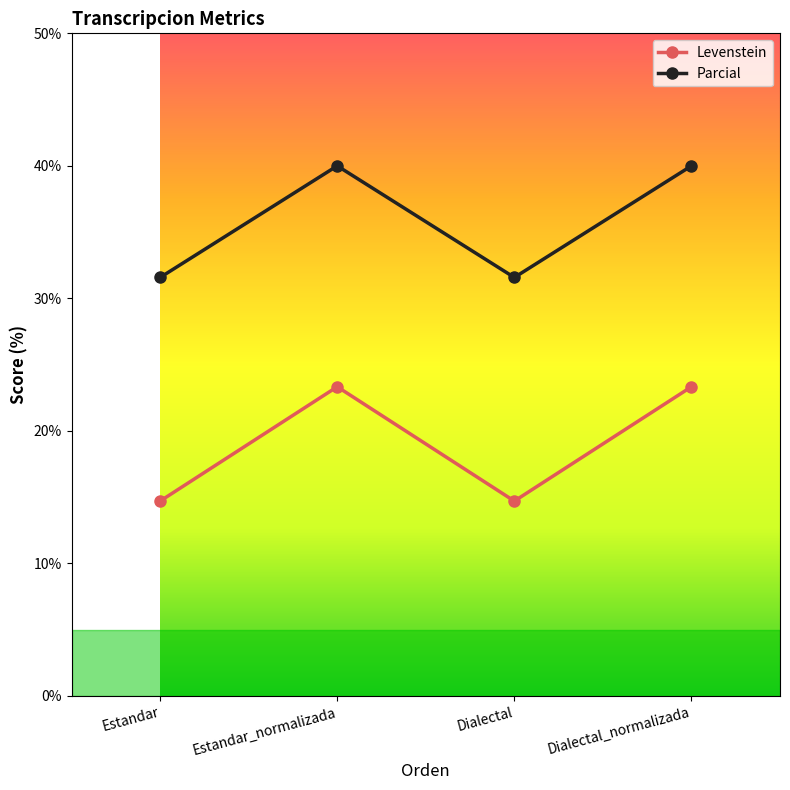

What is the difference between the highest and lowest values at Estandar_normalizada?

16.7